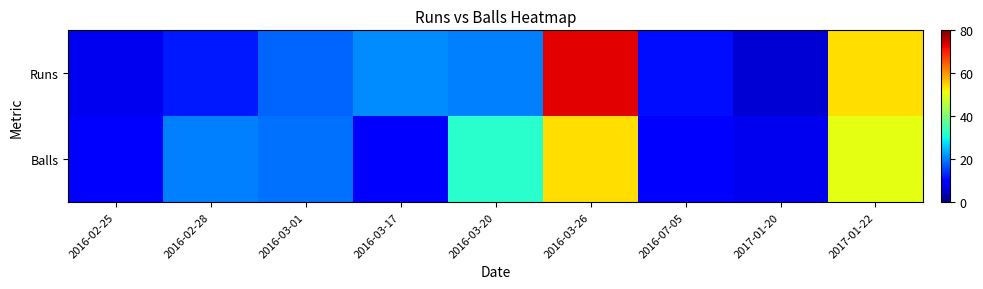

At how many categories does at least one series exceed 14?

6